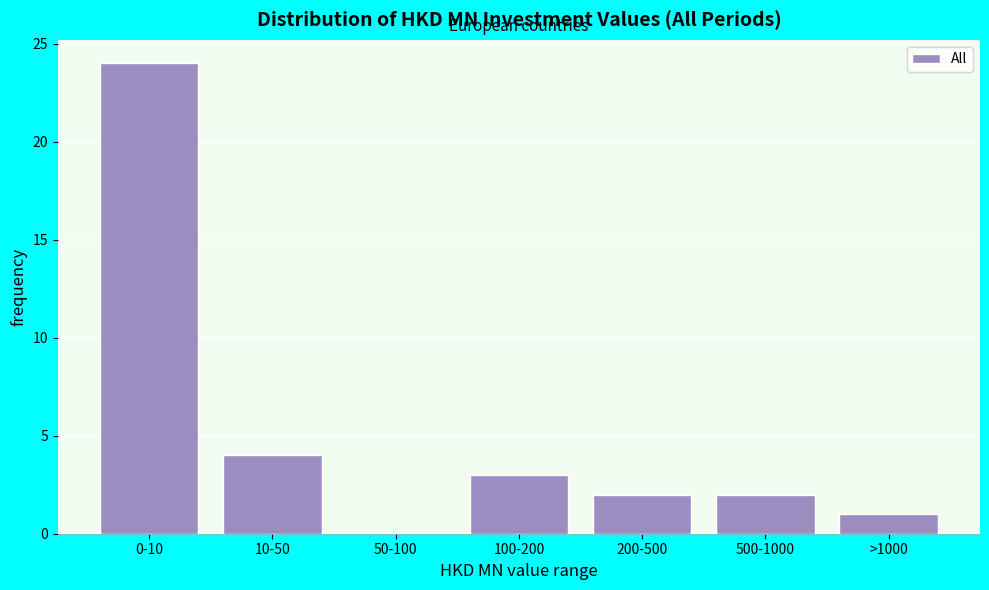

Reading right to left, list all the values displayed in this chart.

>1000=1	500-1000=2	200-500=2	100-200=3	50-100=0	10-50=4	0-10=24